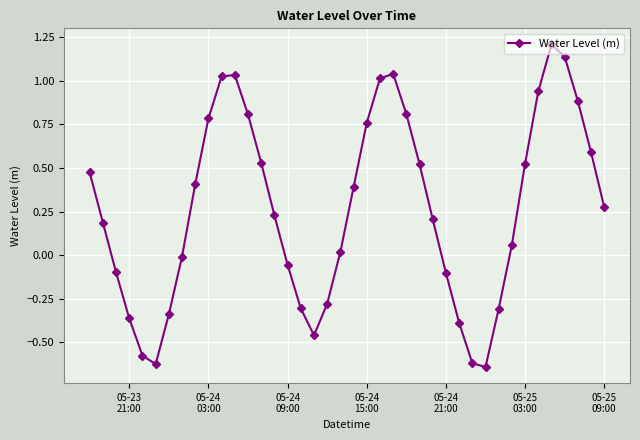

True or false: the data has more than 1 interior local peaks.

True